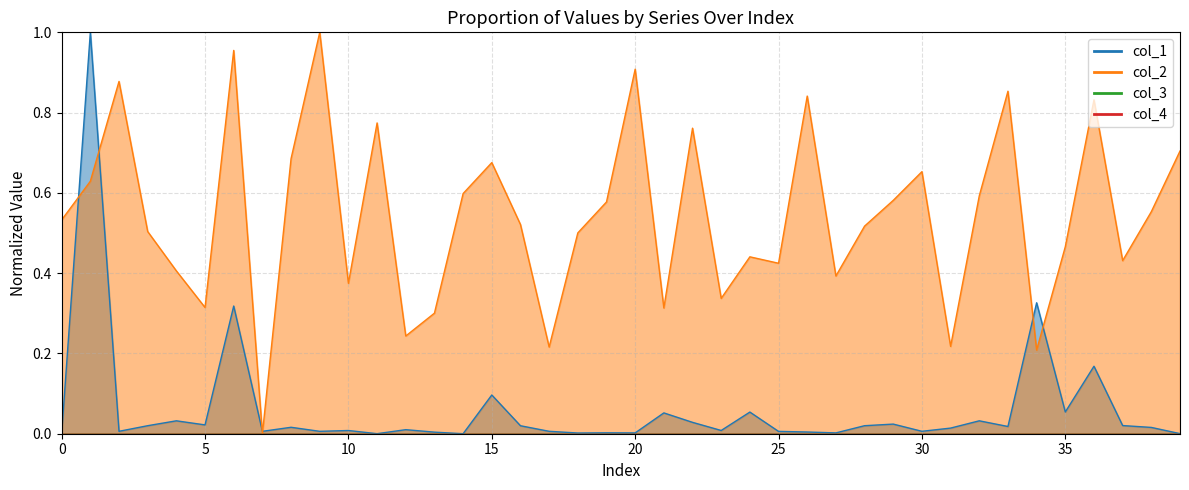

What is the difference between the col_1 values at 39 and 36?

0.2